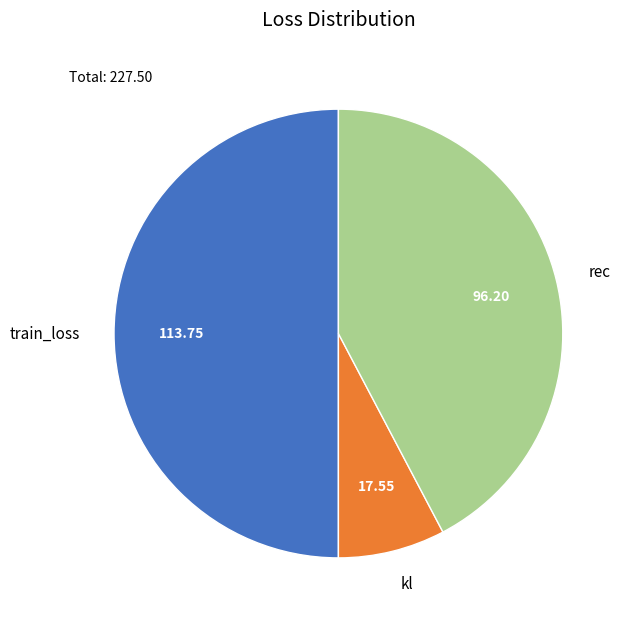

What is the ratio of the value at rec to the value at train_loss?

0.8